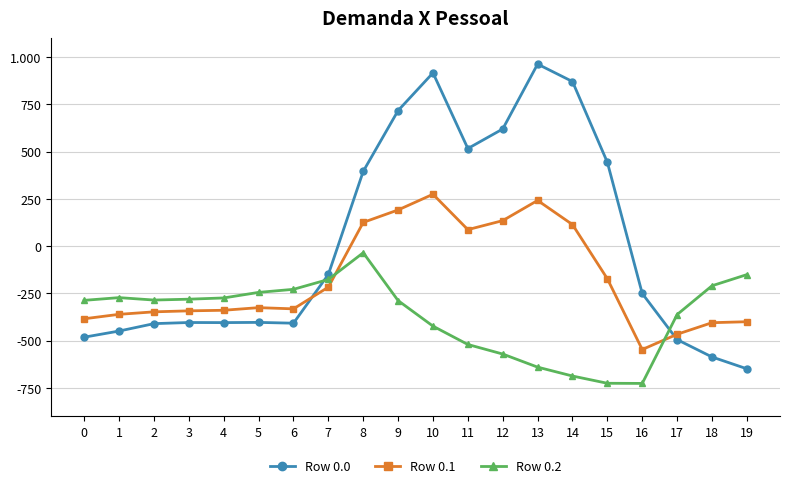

What is the value of the Row 0.0 point at the 16th from the left?

443.0